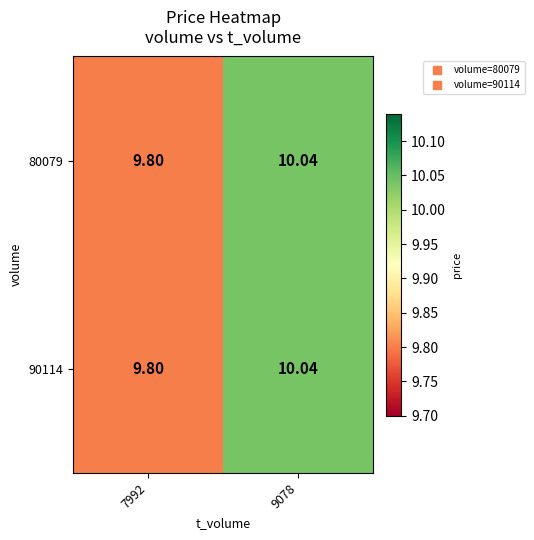

At how many categories does at least one series exceed 9?

2